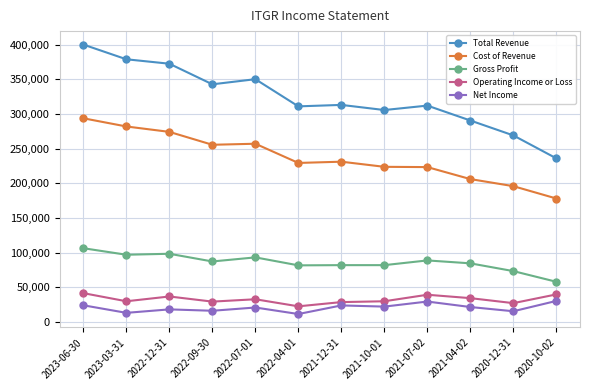

What is the total value across all series at 2022-12-31?

799600